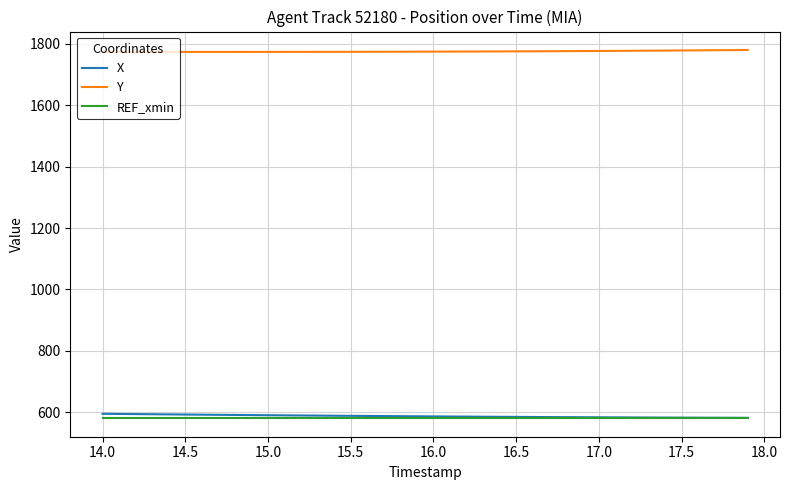

True or false: Y and X cross at least once.

False